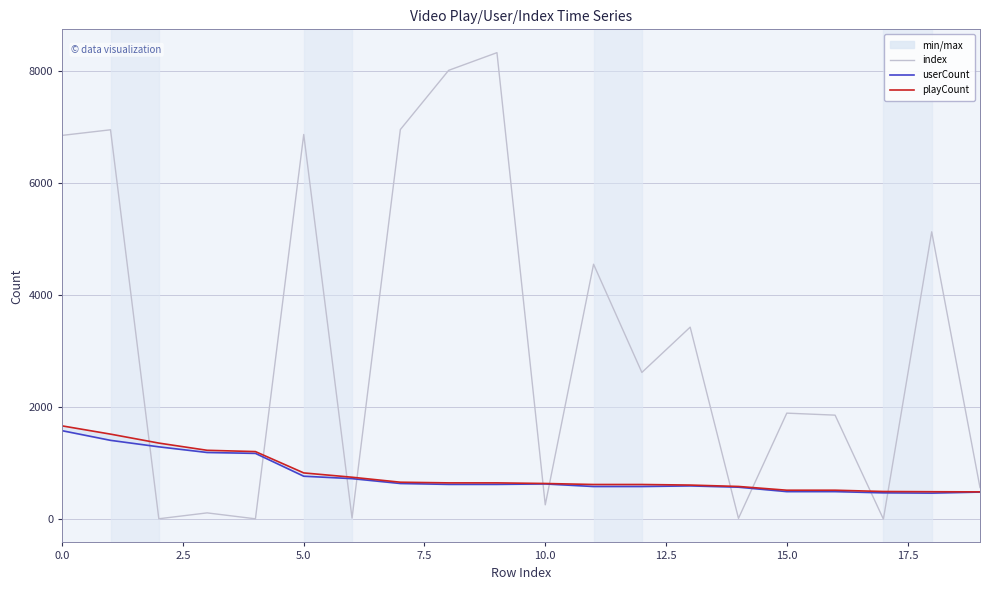

How many distinct data groups are displayed?

3